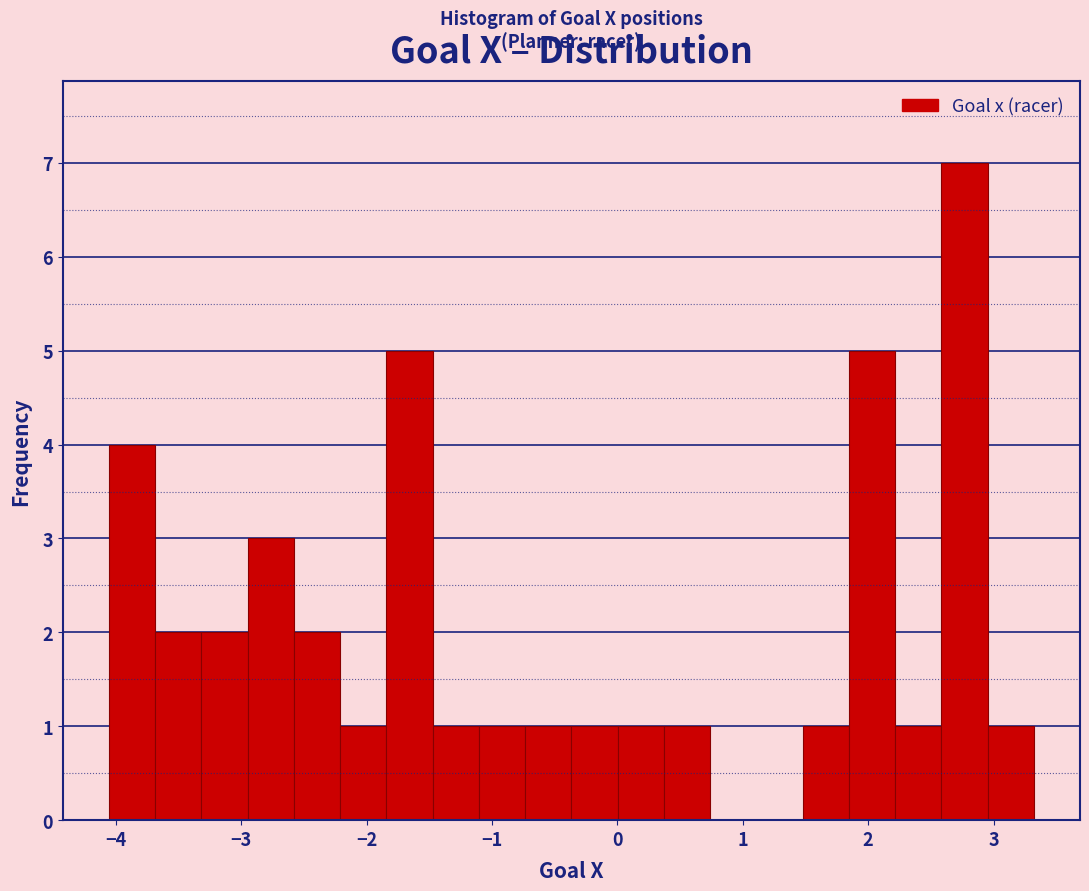

Read against the x-axis, roughly where is the centre of the tallest bar?

2.8